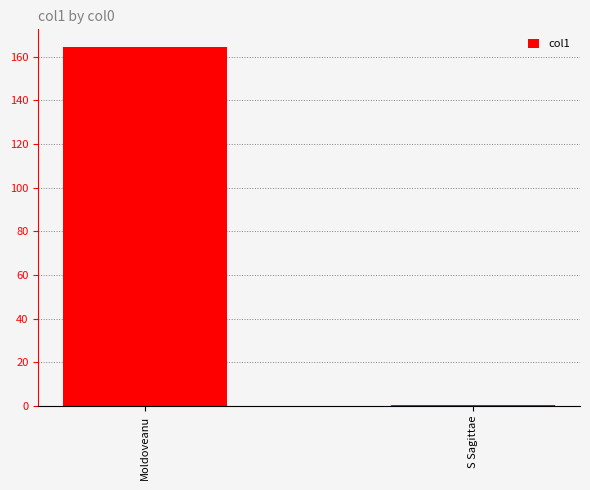

List the labels in order of value, smallest first.

S Sagittae, Moldoveanu